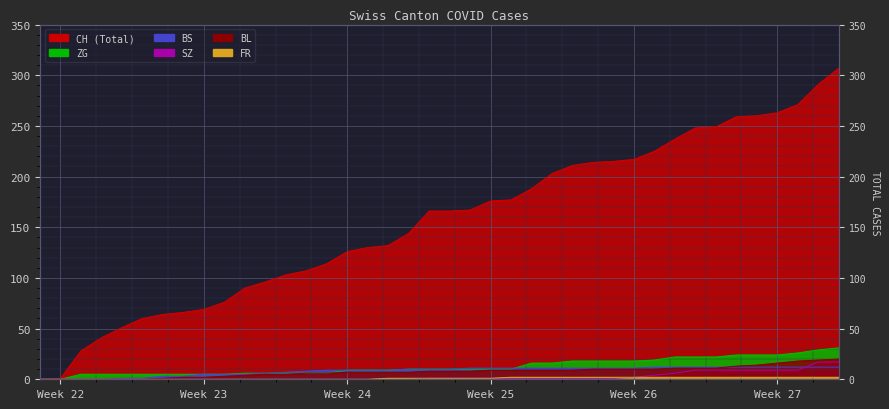

What are all the series names shown in the legend?

CH, BL, BS, SZ, ZG, FR